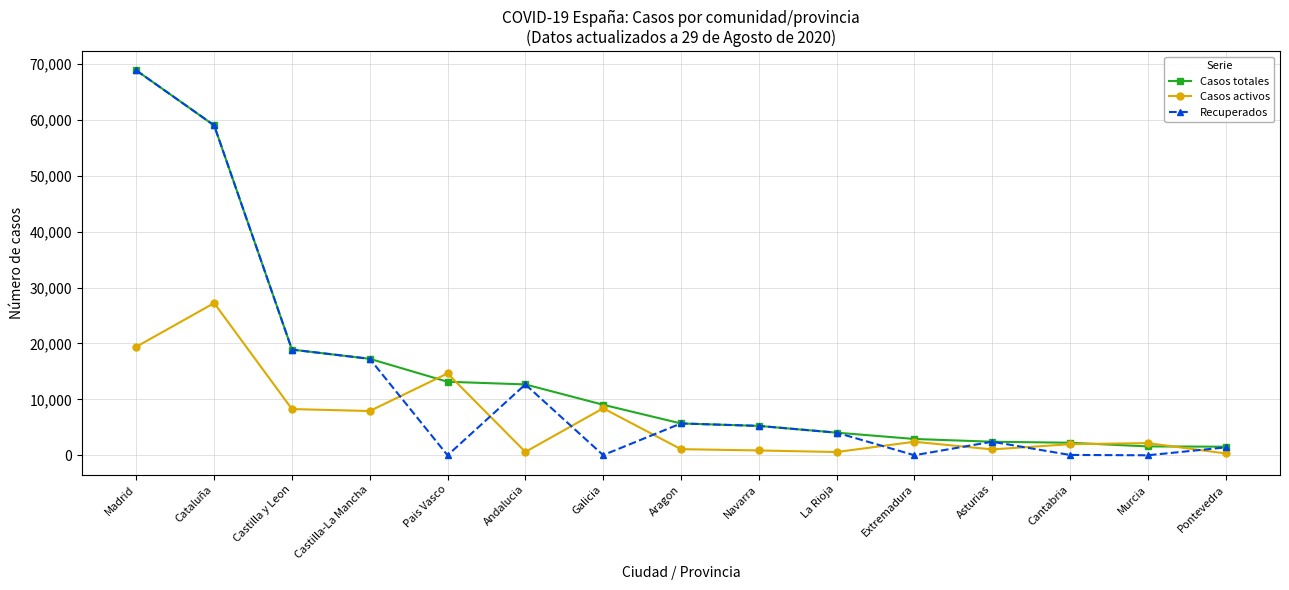

Which series has the largest range (max minus min)?

Recuperados